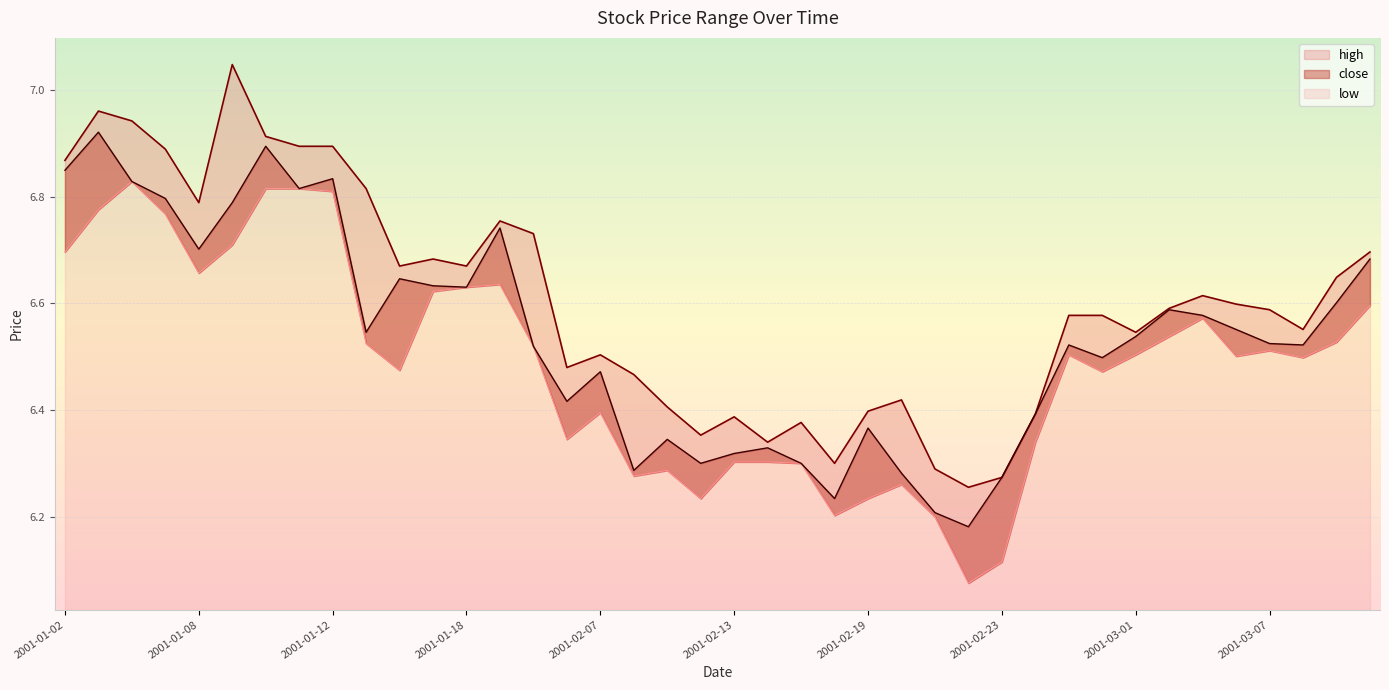

How many interior local peaks does the high series have?

9